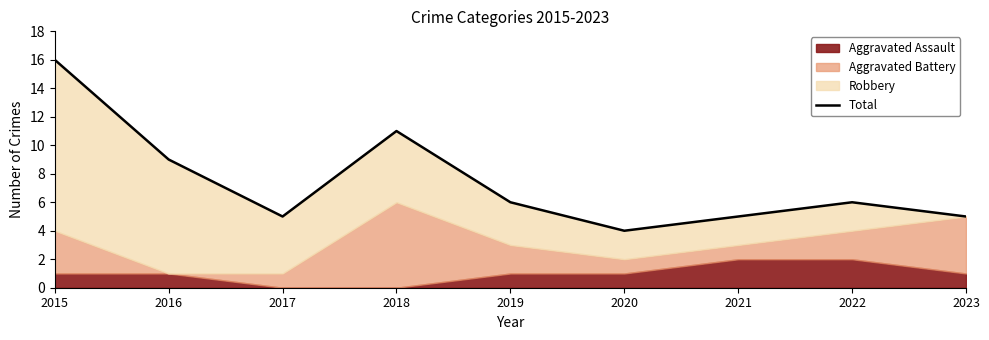

Reading left to right, extract all data points from this chart.

16	9	5	11	6	4	5	6	5